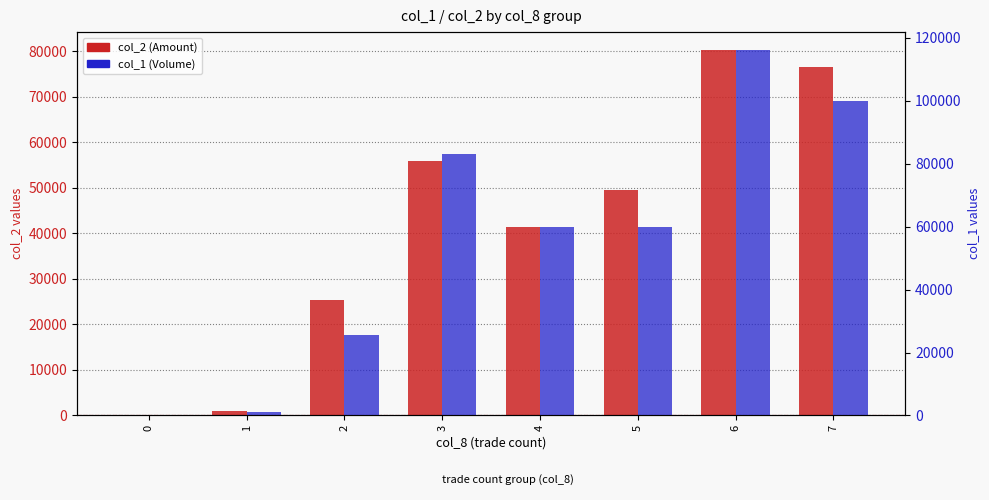

What is the value of the col_2 (Amount) bar at the 8th from the left?

76650